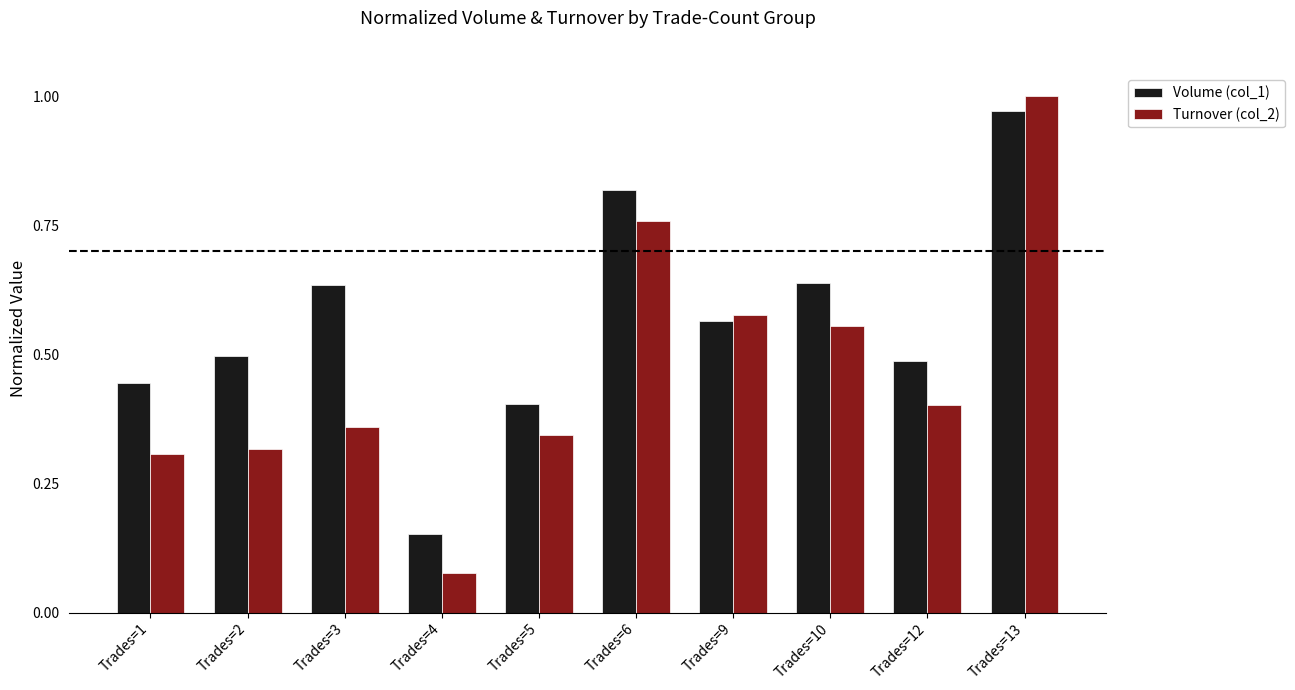

At which label is Volume (col_1) closest to 0?

Trades=4